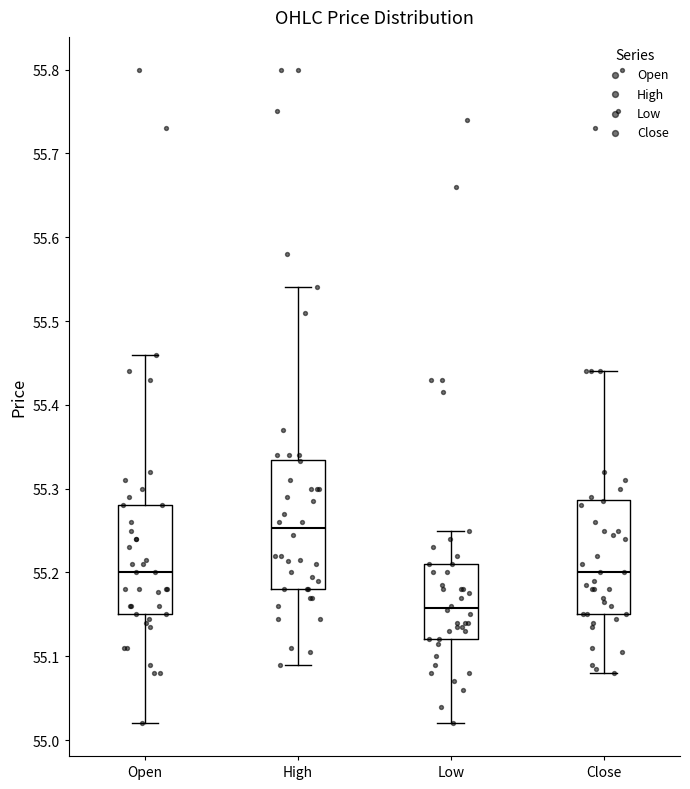

Which box's median line is the lowest?

Low